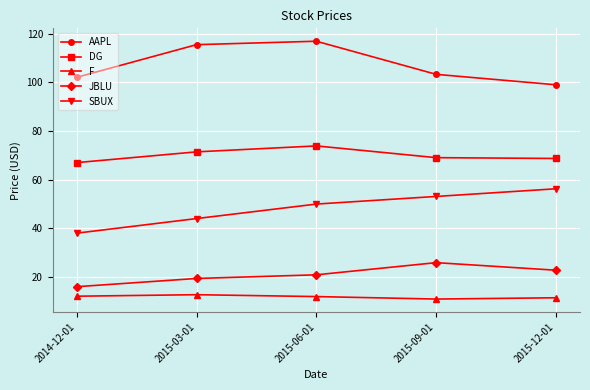

What is the approximate value of F at 2015-03-01?

12.6